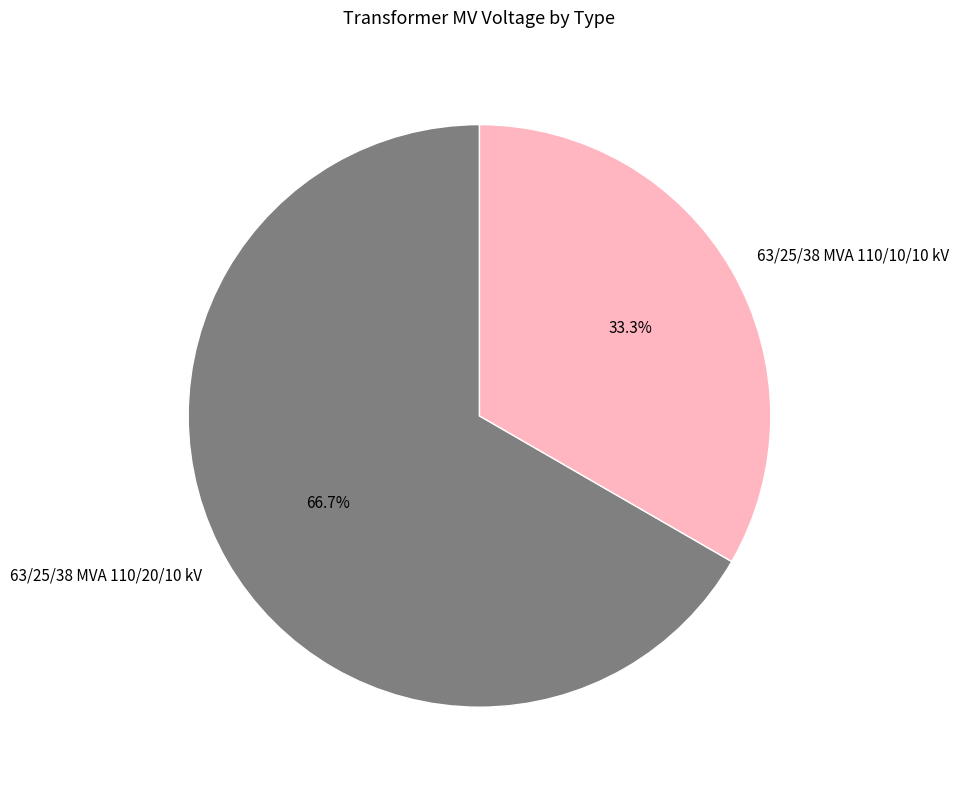

Combined, do 63/25/38 MVA 110/20/10 kV and 63/25/38 MVA 110/10/10 kV account for over 50%?

Yes